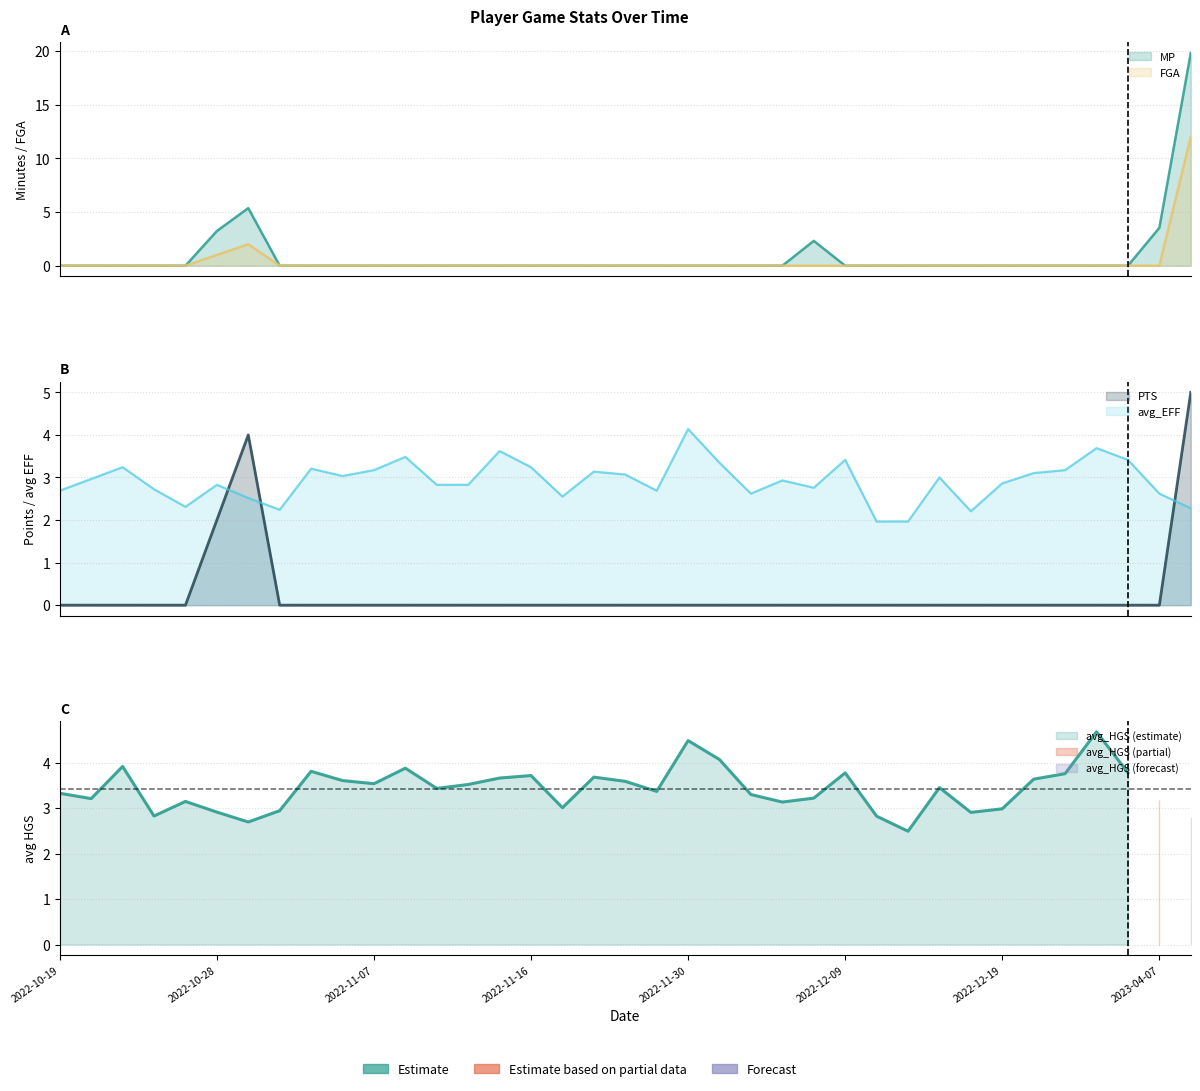

What is the difference between the maximum and minimum values in the MP series?

19.8